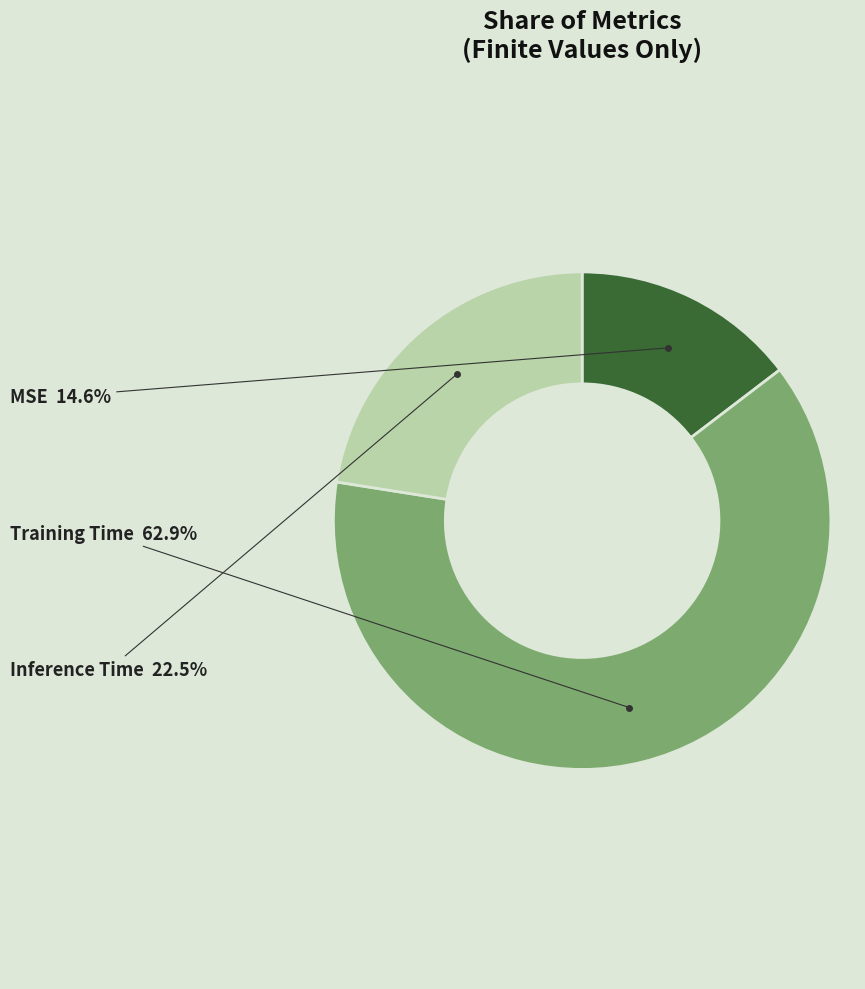

Is MSE the majority of the pie?

No